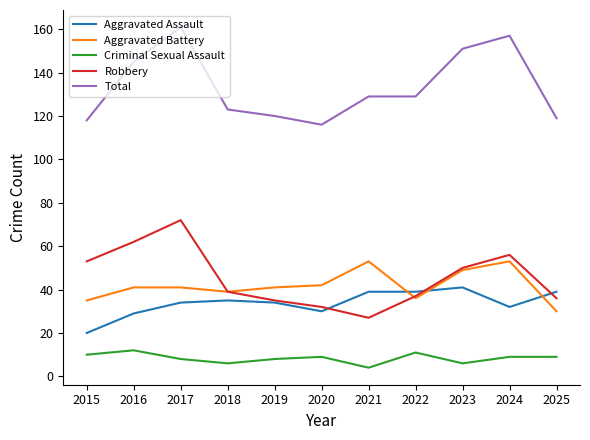

Where is the first local maximum for Total?

2017